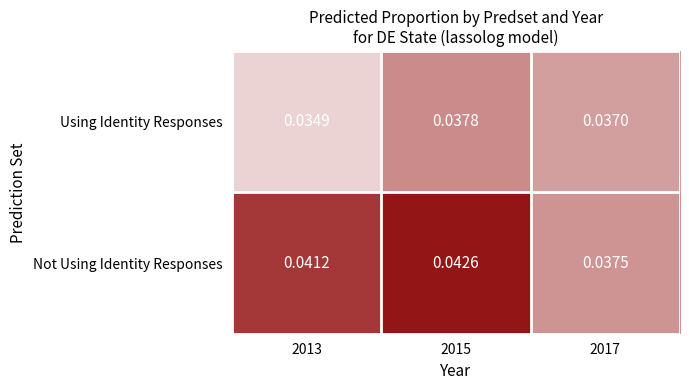

Which series has the widest spread of values?

Not Using Identity Responses